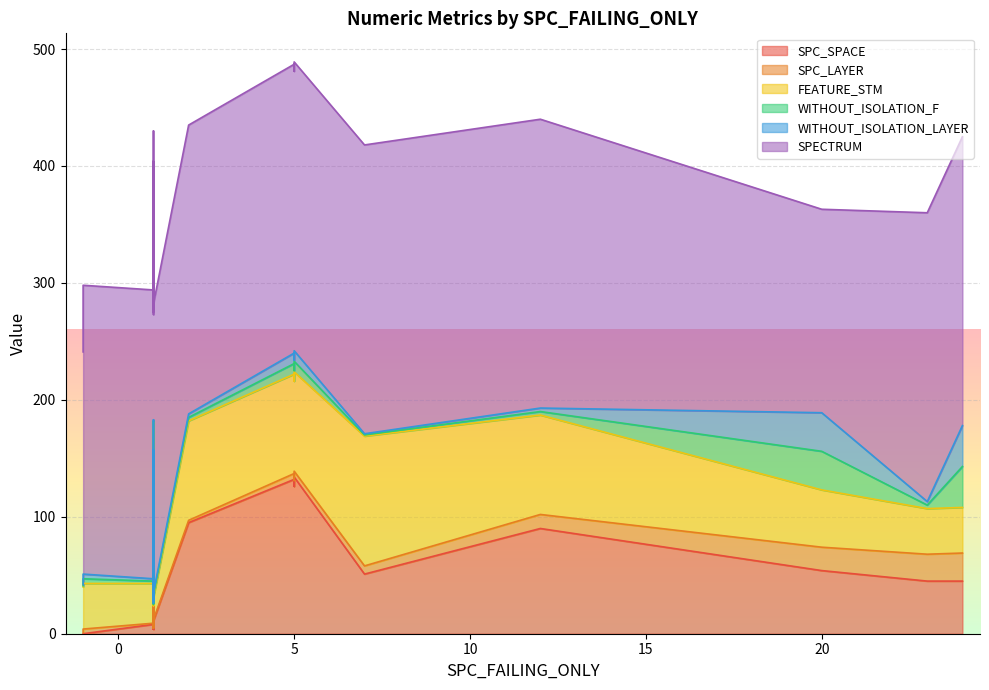

In WITHOUT_ISOLATION_LAYER, how many points are higher than both neighbors (excluding endpoints)?

4